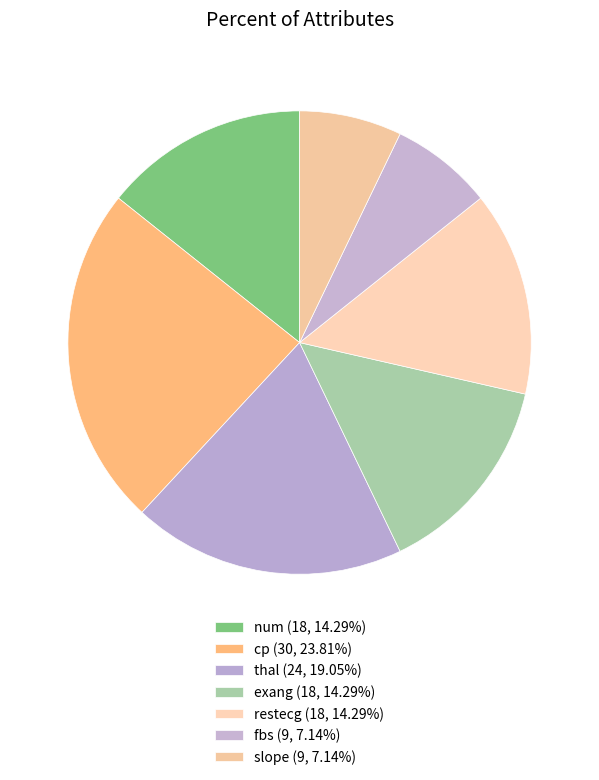

How many segments does this pie chart have?

7